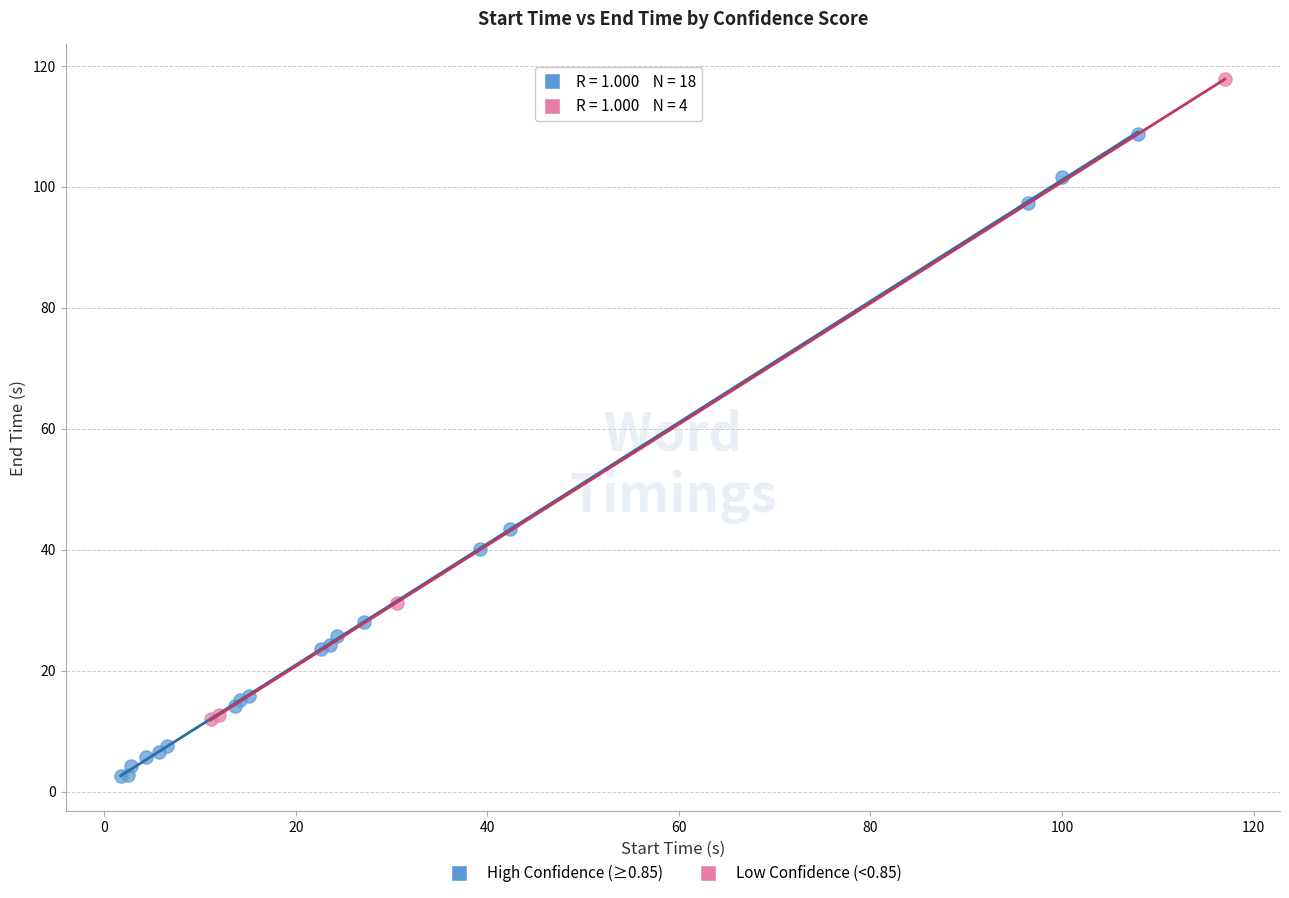

Which series contains the lowest Y value?

High Confidence (≥0.85)